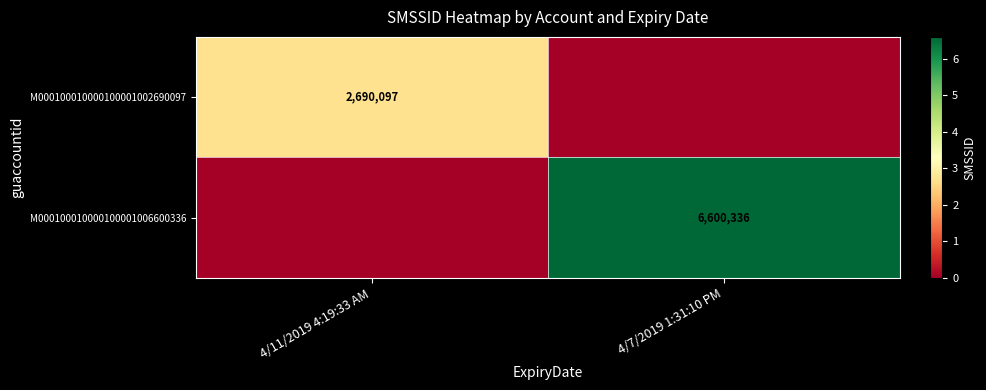

Is it true that M000100010000100001006600336 equals 4211573 at 4/7/2019 1:31:10 PM?

False